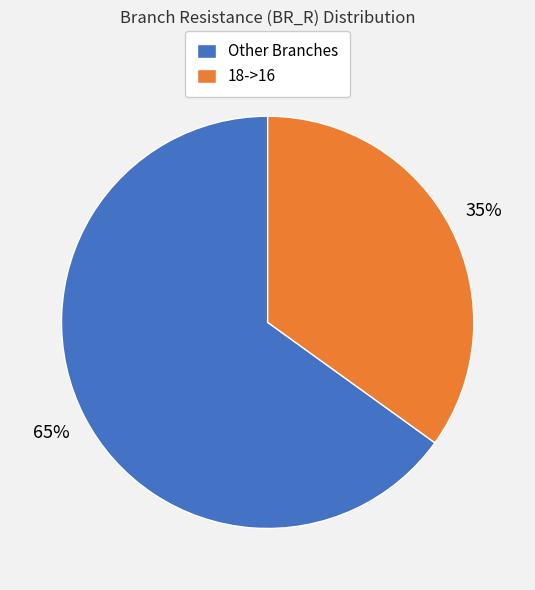

Which category accounts for the majority?

Other Branches